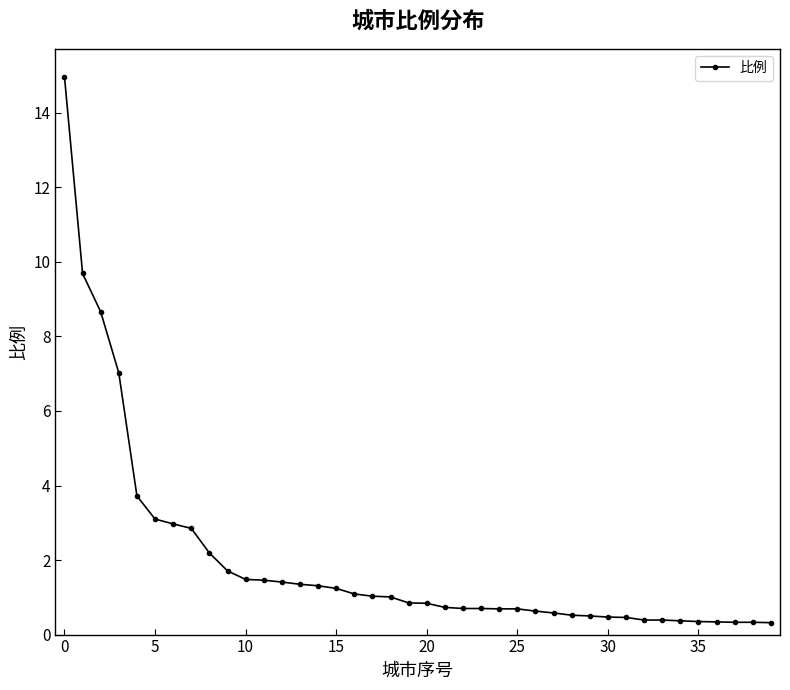

What is the greatest value displayed?

15.0